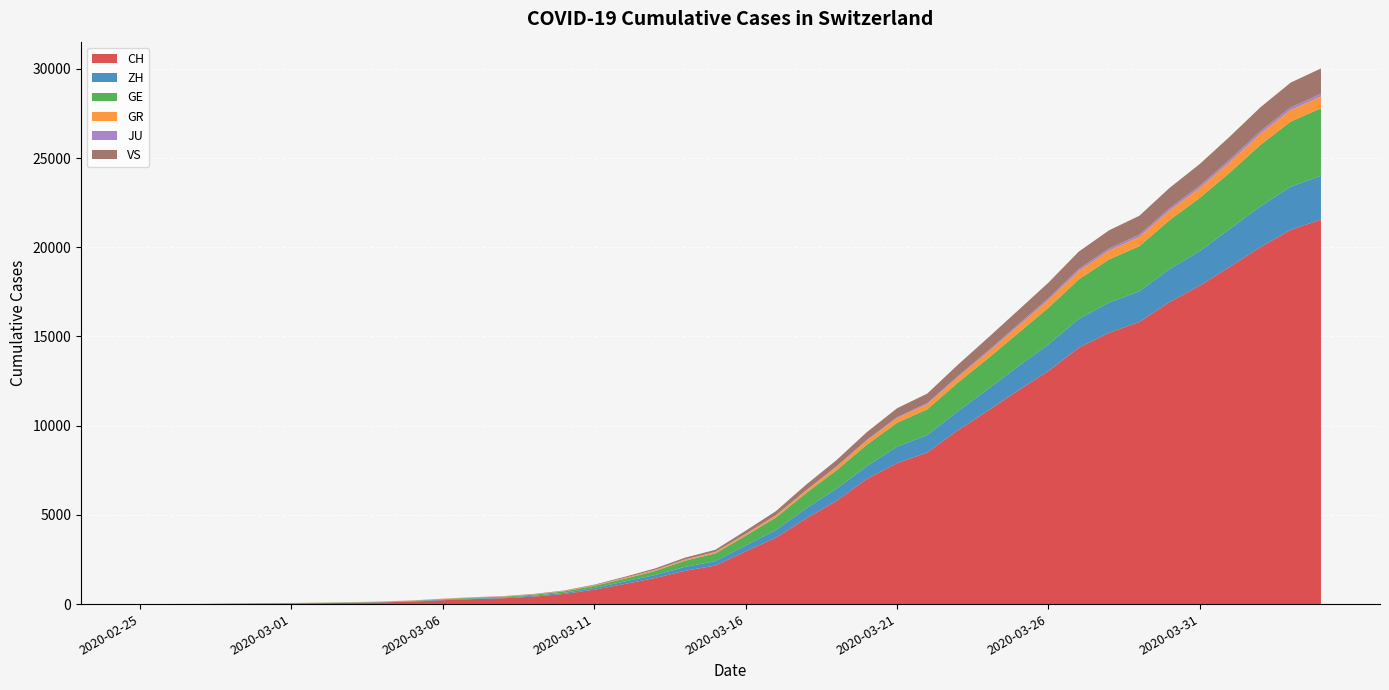

Reading right to left, list all the values displayed in this chart.

CH: 21554	20978	20005	18915	17852	16928	15809	15207	14367	13064	11975	10838	9735	8498	7904	7014	5788	4801	3722	2954	2160	1866	1461	1124	806	569	419	327	280	219	142	97	69	50	36	30	20	8	4	0
ZH: 2450	2417	2289	2125	1936	1848	1722	1690	1616	1489	1357	1213	1067	978	919	711	679	568	429	326	250	218	163	140	101	62	49	40	34	29	23	15	13	10	7	6	2	2	0	0
GE: 3788	3650	3445	3160	2984	2743	2530	2419	2215	2057	1856	1717	1600	1445	1342	1204	1035	857	705	551	430	347	225	154	113	79	60	45	43	30	20	16	14	11	10	9	5	1	1	0
GR: 657	649	622	592	547	535	519	495	474	433	393	343	300	284	258	226	182	128	101	84	71	56	53	43	31	22	18	18	17	16	14	12	9	9	6	6	6	2	2	0
JU: 154	149	149	145	140	128	127	119	114	100	92	82	69	61	54	44	36	32	29	25	19	18	17	12	7	7	7	5	5	4	4	2	2	1	1	1	1	1	0	0
VS: 1418	1385	1334	1282	1211	1144	1055	1017	968	874	793	728	628	535	498	436	349	312	225	172	115	98	76	53	30	22	17	12	7	6	5	4	3	3	2	1	1	0	0	0